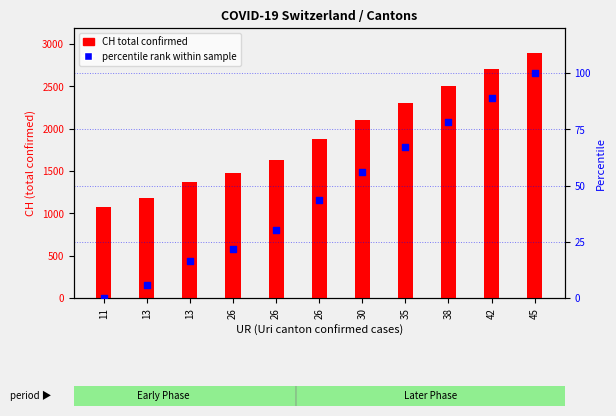

Which series has the largest Y range (max minus min)?

CH total confirmed